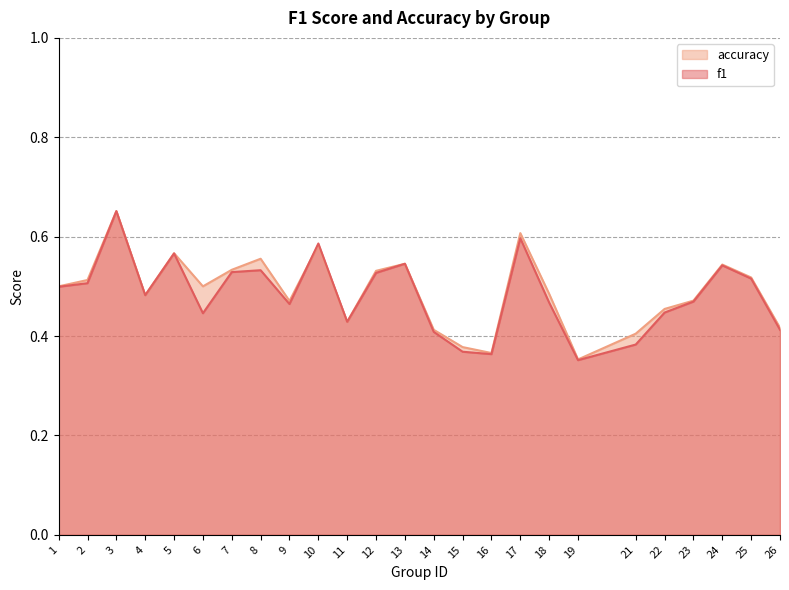

Reading right to left, transcribe all the data shown in this chart.

f1: 26=0.4	25=0.5	24=0.5	23=0.5	22=0.4	21=0.4	19=0.4	18=0.5	17=0.6	16=0.4	15=0.4	14=0.4	13=0.5	12=0.5	11=0.4	10=0.6	9=0.5	8=0.5	7=0.5	6=0.4	5=0.6	4=0.5	3=0.7	2=0.5	1=0.5
accuracy: 26=0.4	25=0.5	24=0.5	23=0.5	22=0.5	21=0.4	19=0.4	18=0.5	17=0.6	16=0.4	15=0.4	14=0.4	13=0.5	12=0.5	11=0.4	10=0.6	9=0.5	8=0.6	7=0.5	6=0.5	5=0.6	4=0.5	3=0.7	2=0.5	1=0.5